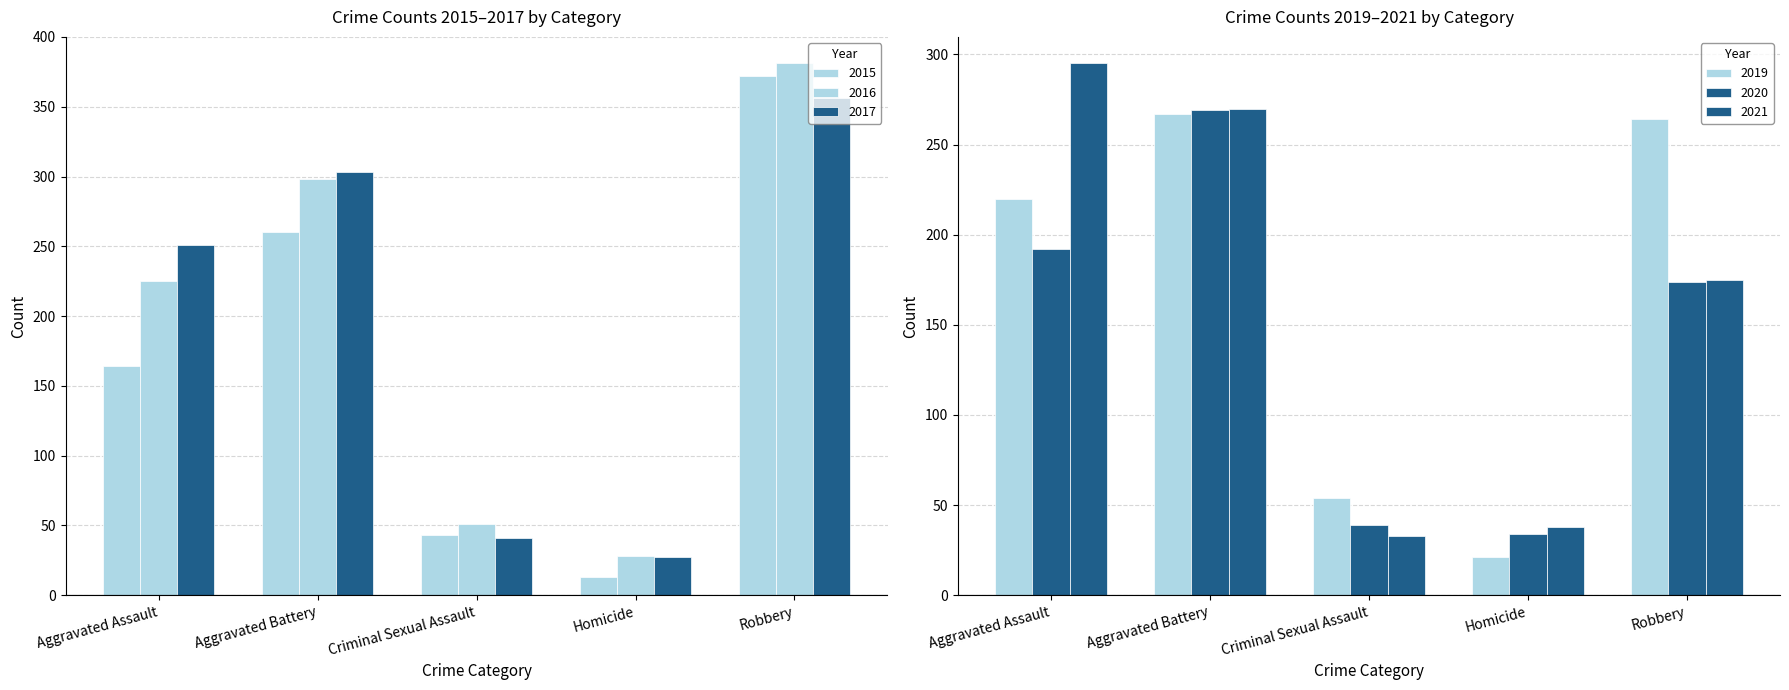

What is the difference between the second highest and second lowest values in the 2016 series?

247